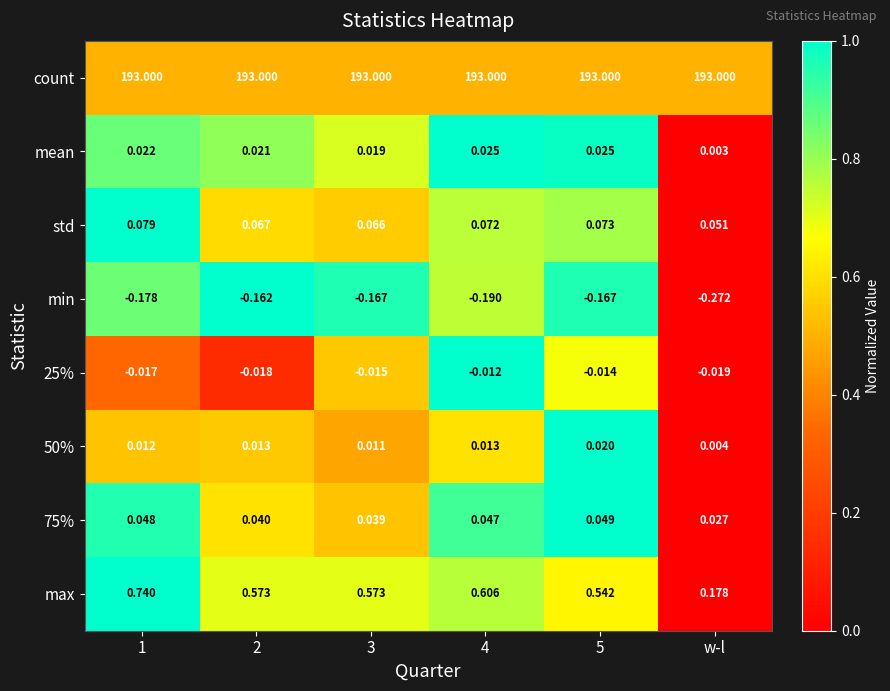

Which series has the widest spread of values?

max